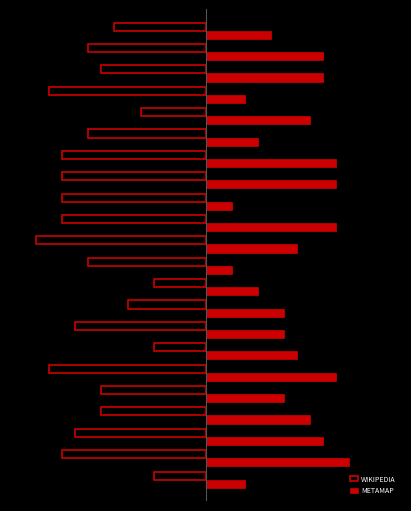

How many WIKIPEDIA values are between -11 and -7?

14